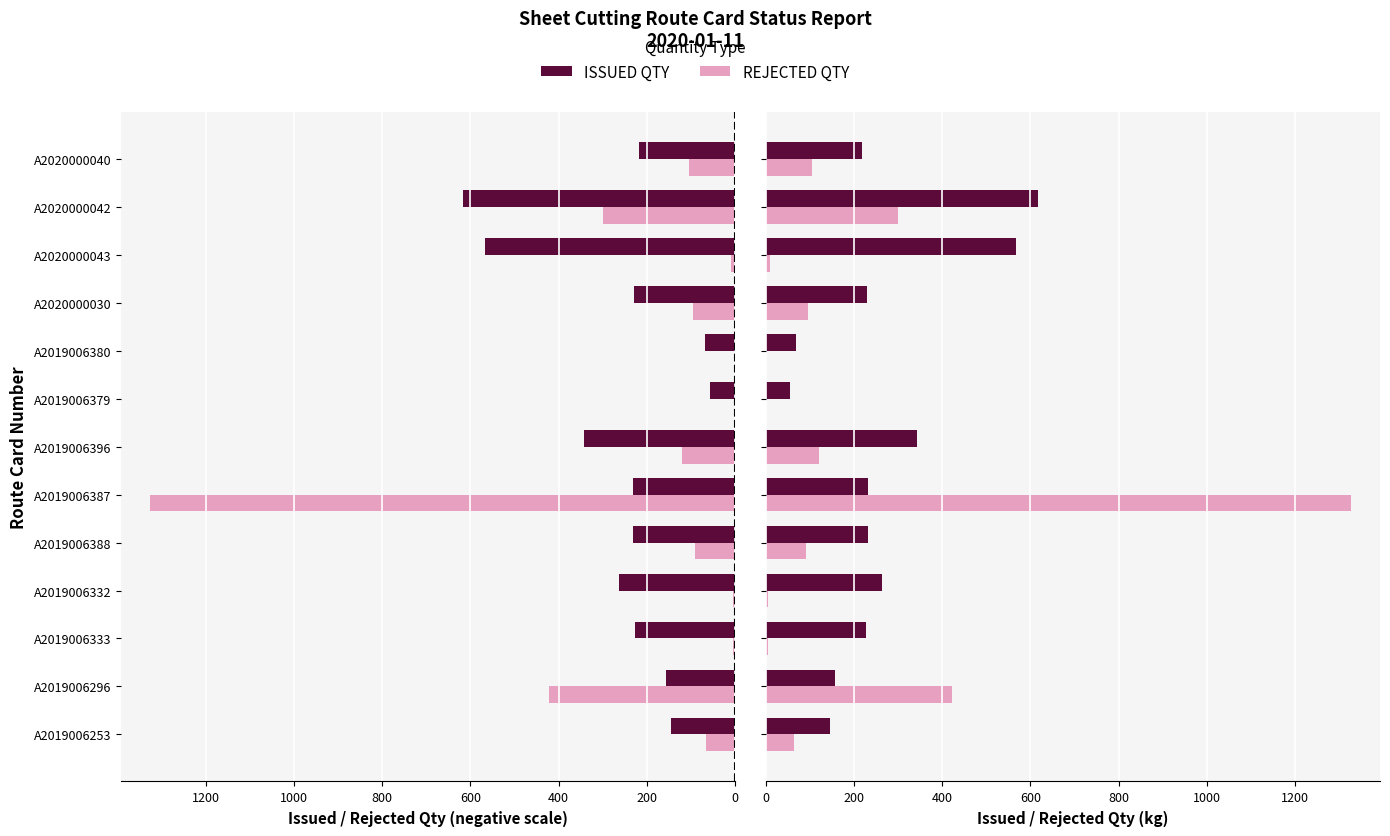

Reading left to right, list all the values displayed in this chart.

ISSUED QTY: 146.0	157.0	228.0	263.0	230.6	231.8	342.9	55.8	68.4	229.0	567.8	617.0	217.6
REJECTED QTY: 65.0	421.0	4.0	4.0	92.0	1326.0	120.0	0.0	0.0	95.0	10.0	300.0	105.0